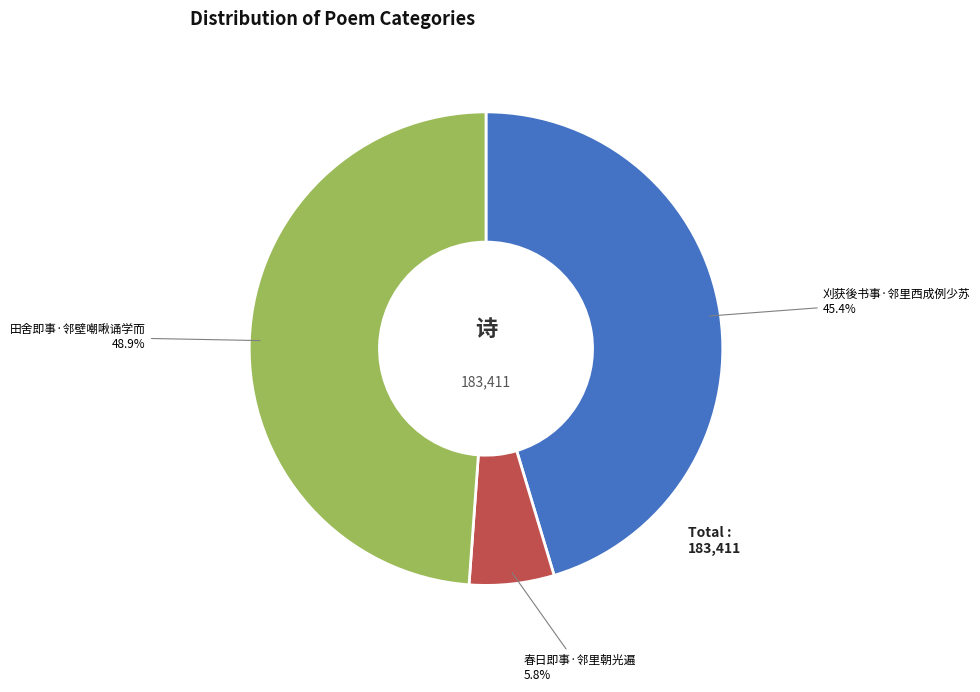

True or false: 田舍即事·邻壁嘲啾诵学而 accounts for 59% of the total.

False